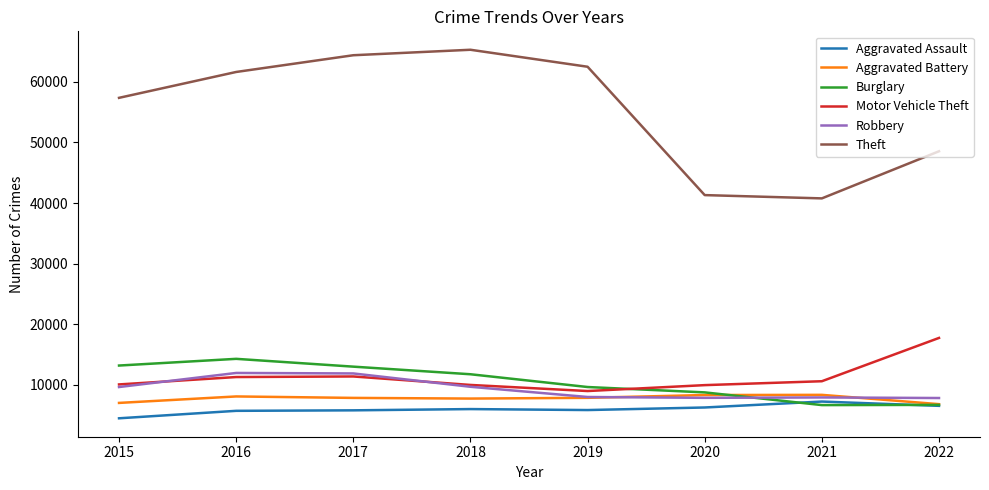

What is the minimum value shown in the chart?

4480